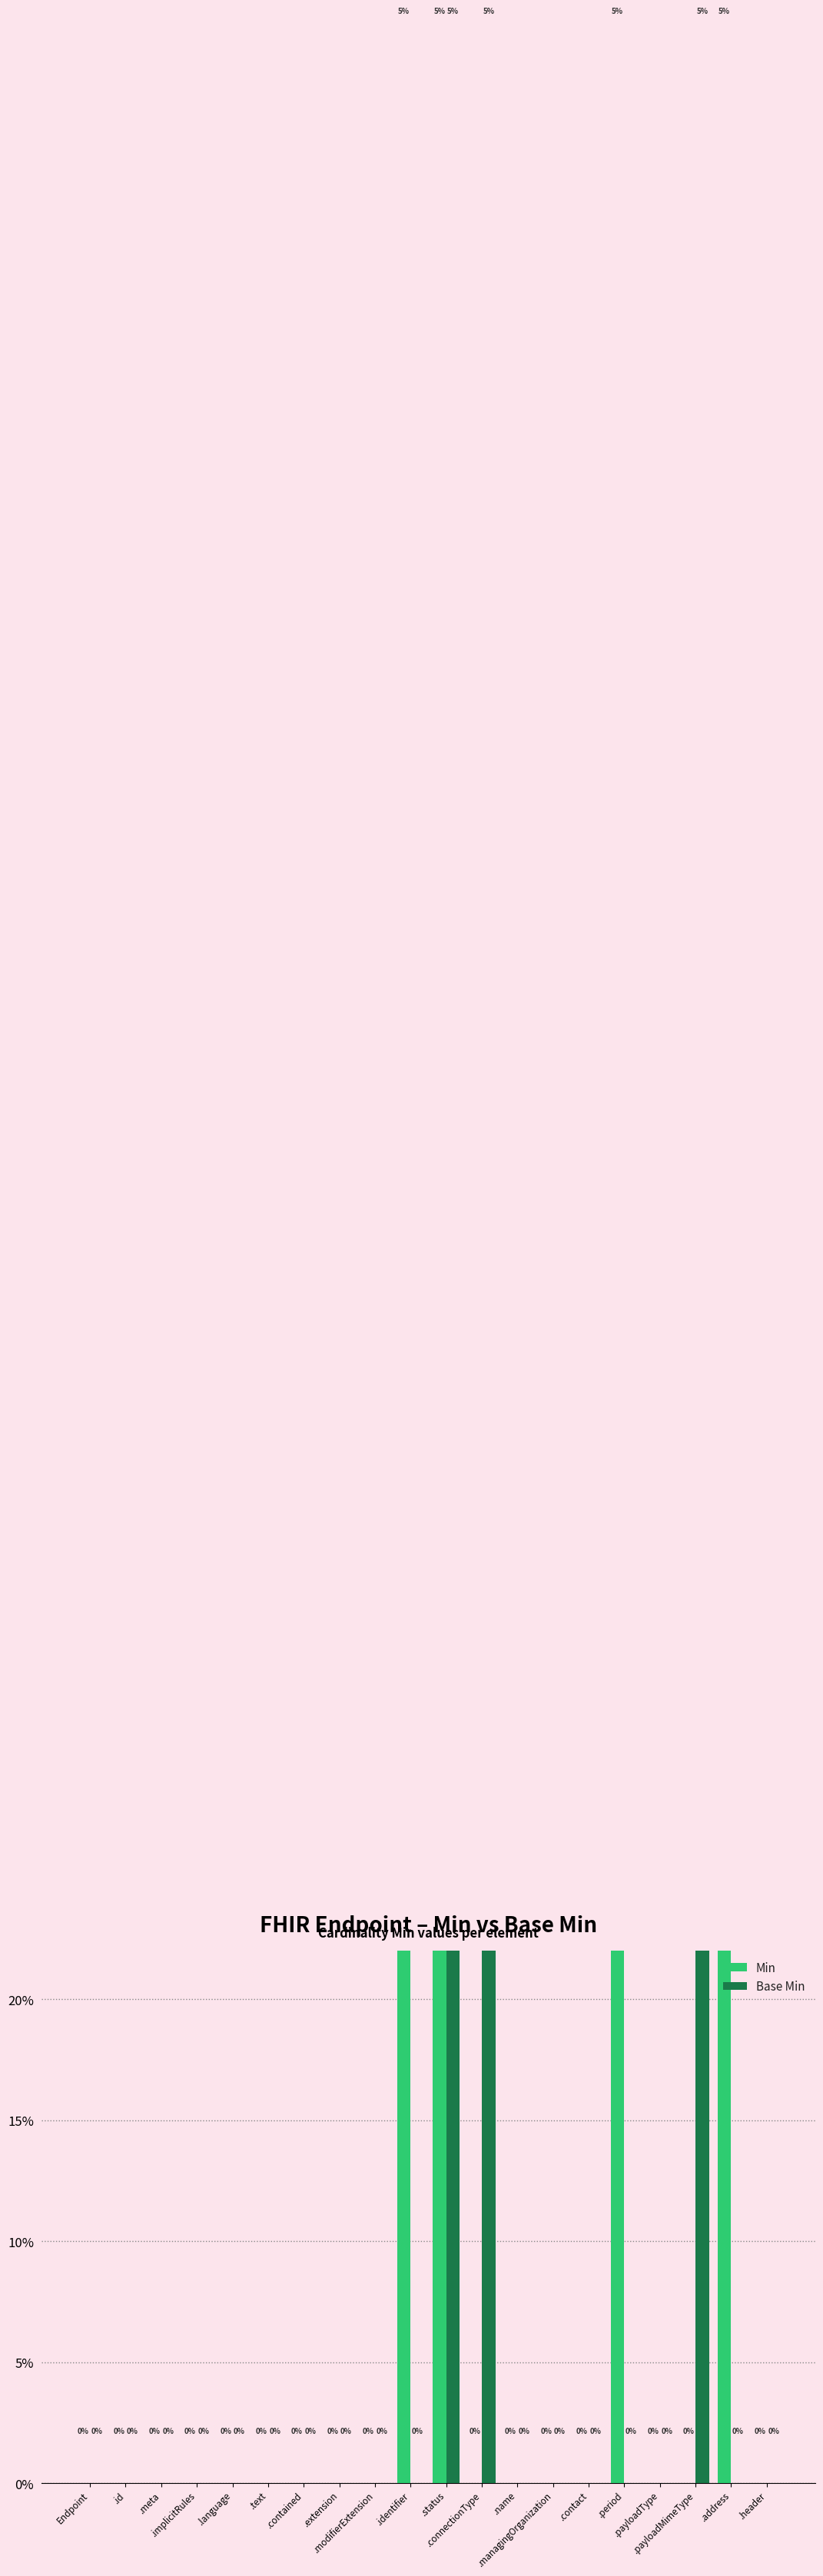

Reading left to right, extract all data points from this chart.

Min: 0	0	0	0	0	0	0	0	0	1	1	0	0	0	0	1	0	0	1	0
Base Min: 0	0	0	0	0	0	0	0	0	0	1	1	0	0	0	0	0	1	0	0